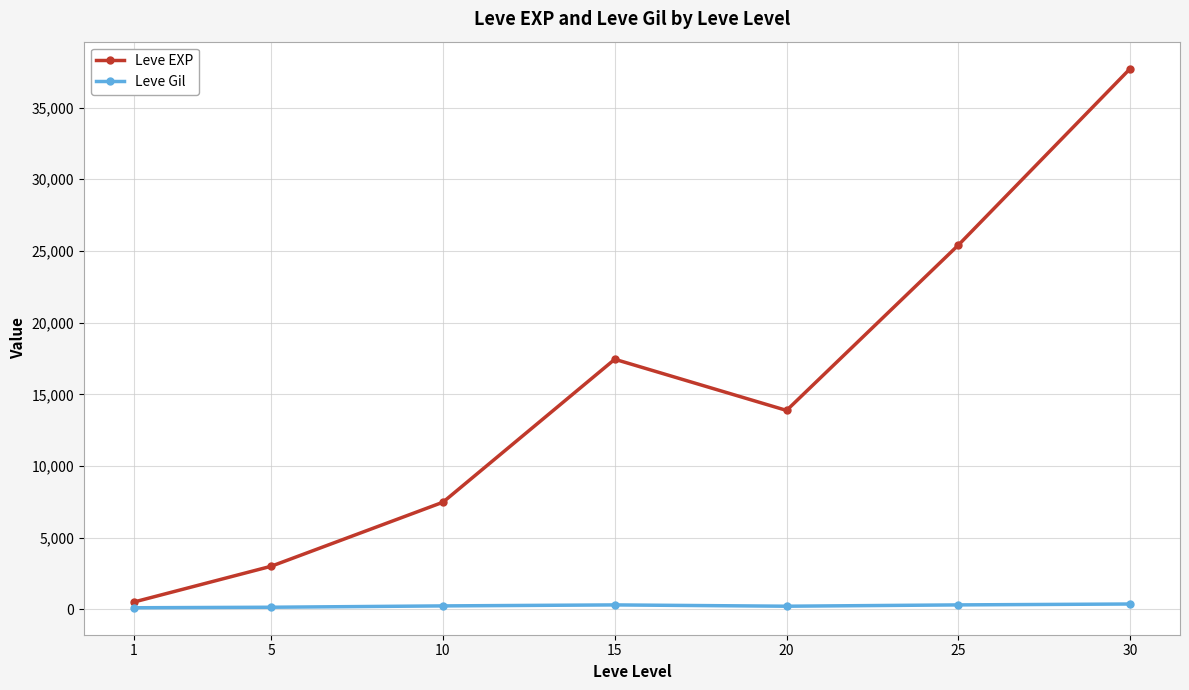

What is the difference between the highest and lowest values at 15?

17133.0